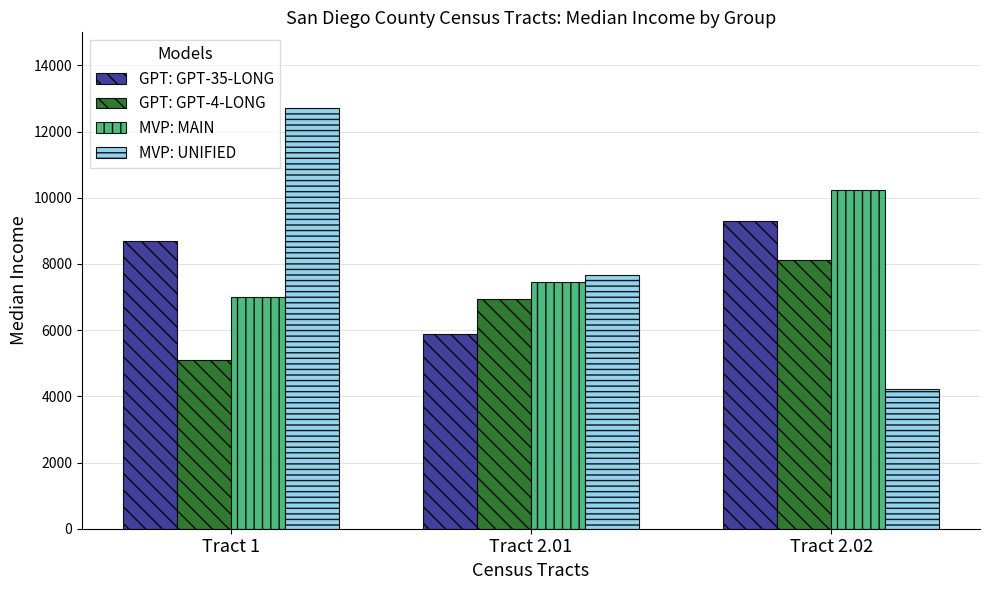

Which series changed the most between Tract 1 and Tract 2.01?

MVP: UNIFIED